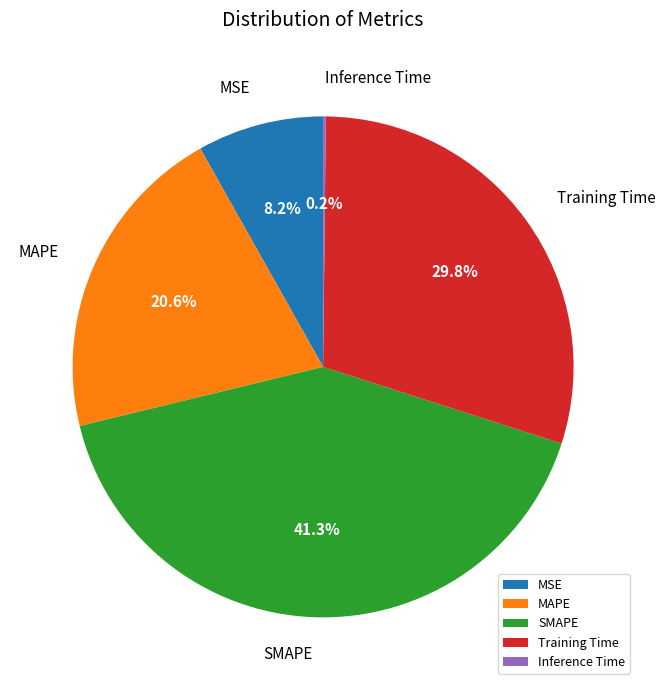

Is there any slice that represents more than half of the pie?

No